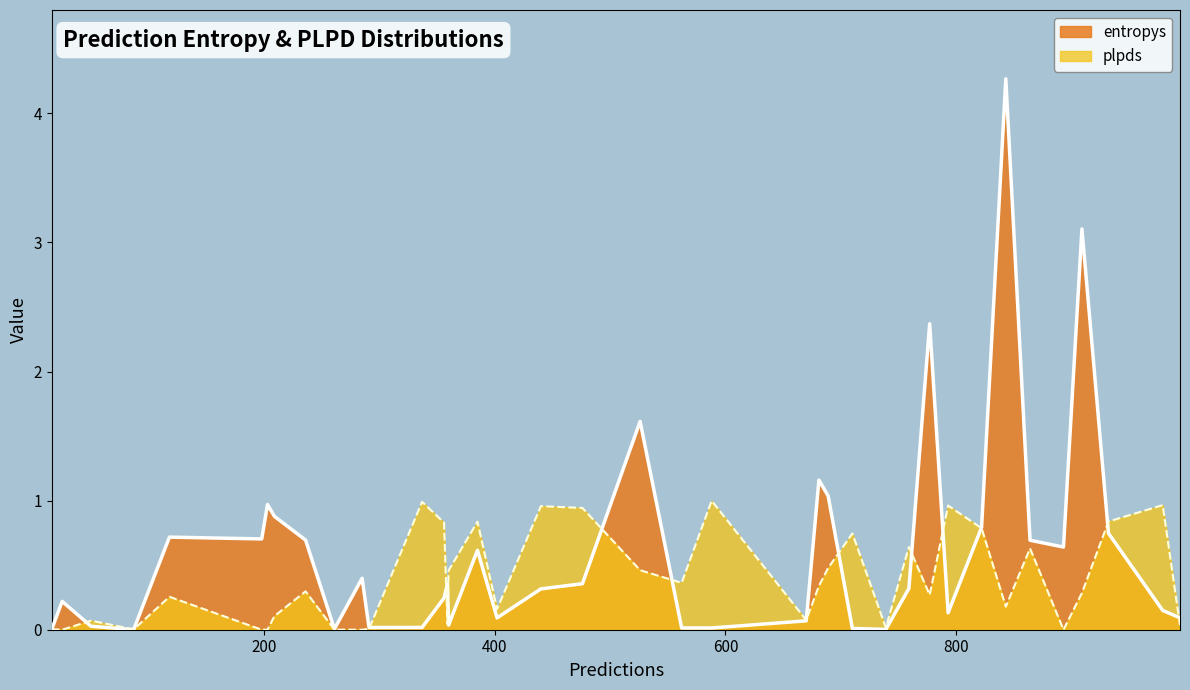

What is the greatest value displayed?

4.3